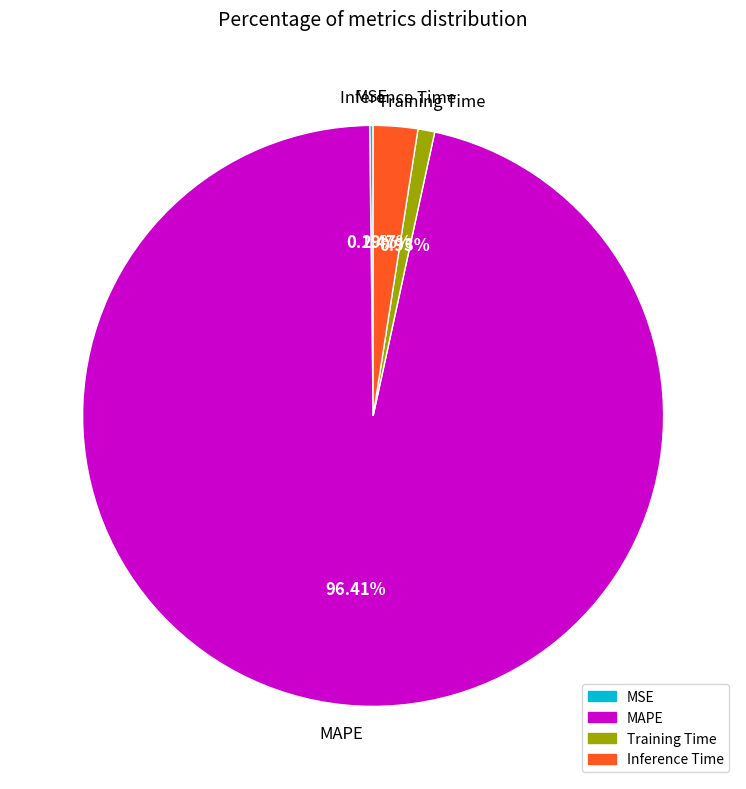

To the nearest percent, what portion does MAPE represent?

96%